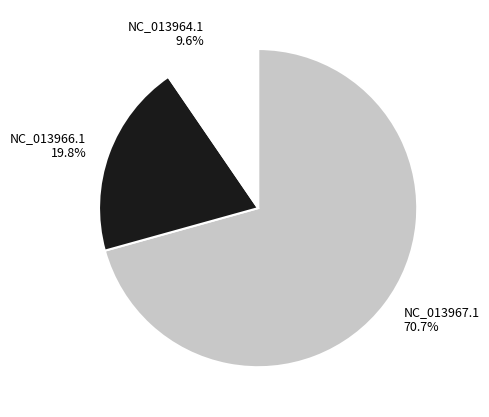

Combined, do NC_013967.1 70.7% and NC_013964.1 9.6% account for over 50%?

Yes